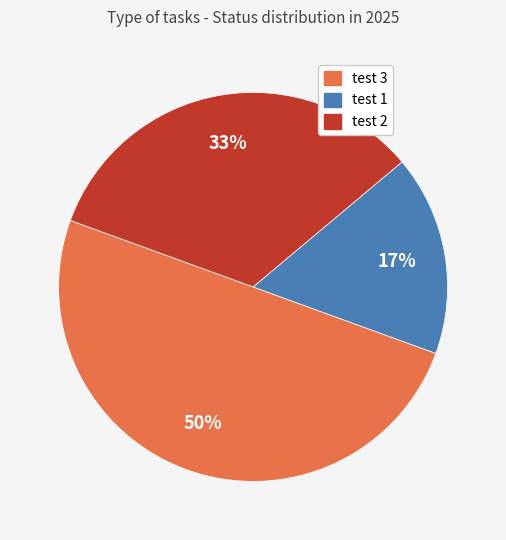

What is the ratio of the value at test 1 to the value at test 2?

0.5